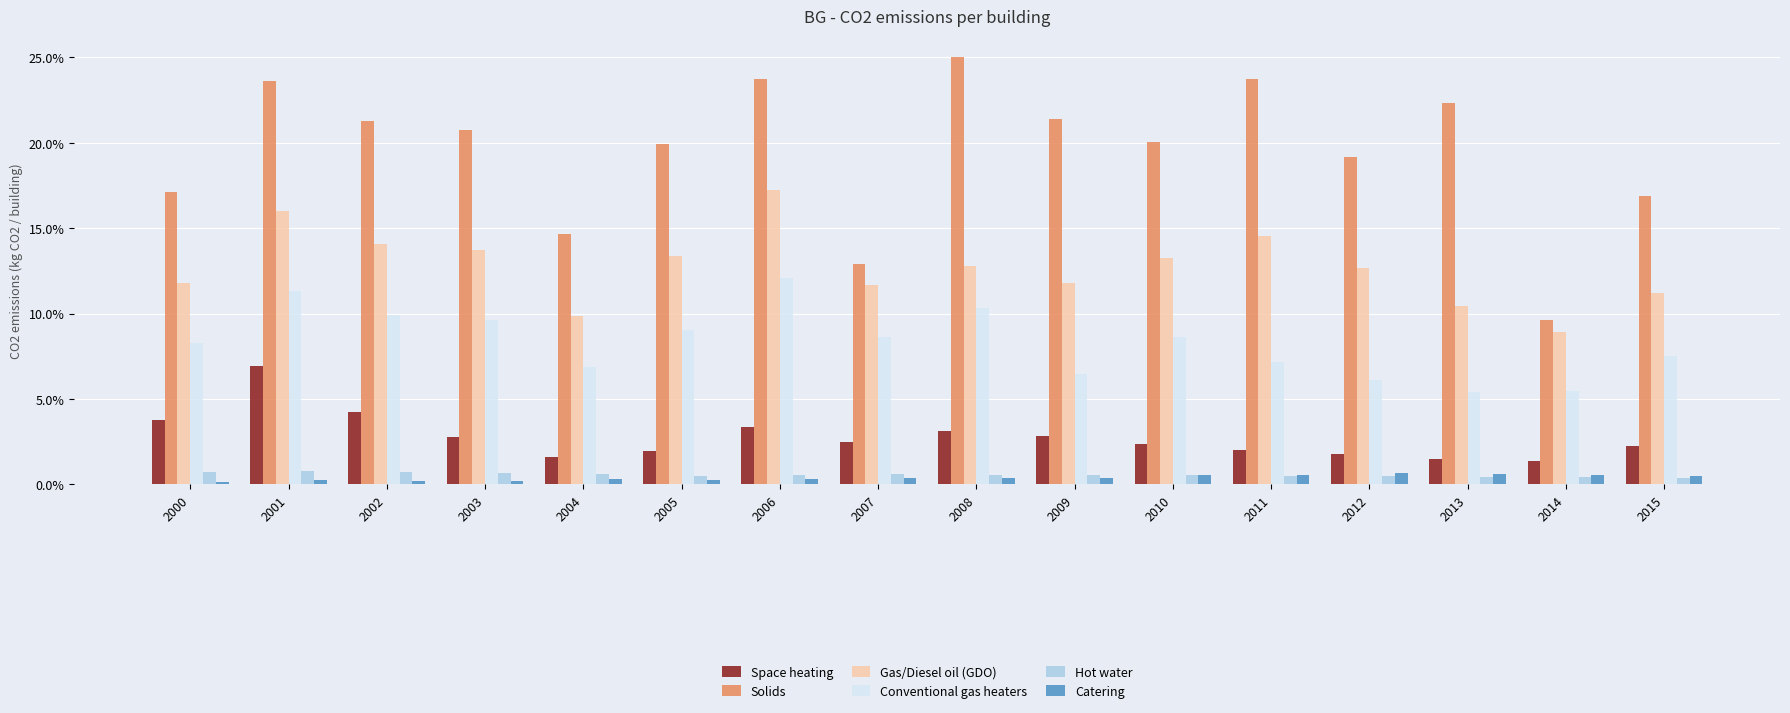

What are all the series names shown in the legend?

Space heating, Solids, Gas/Diesel oil (GDO), Conventional gas heaters, Hot water, Catering